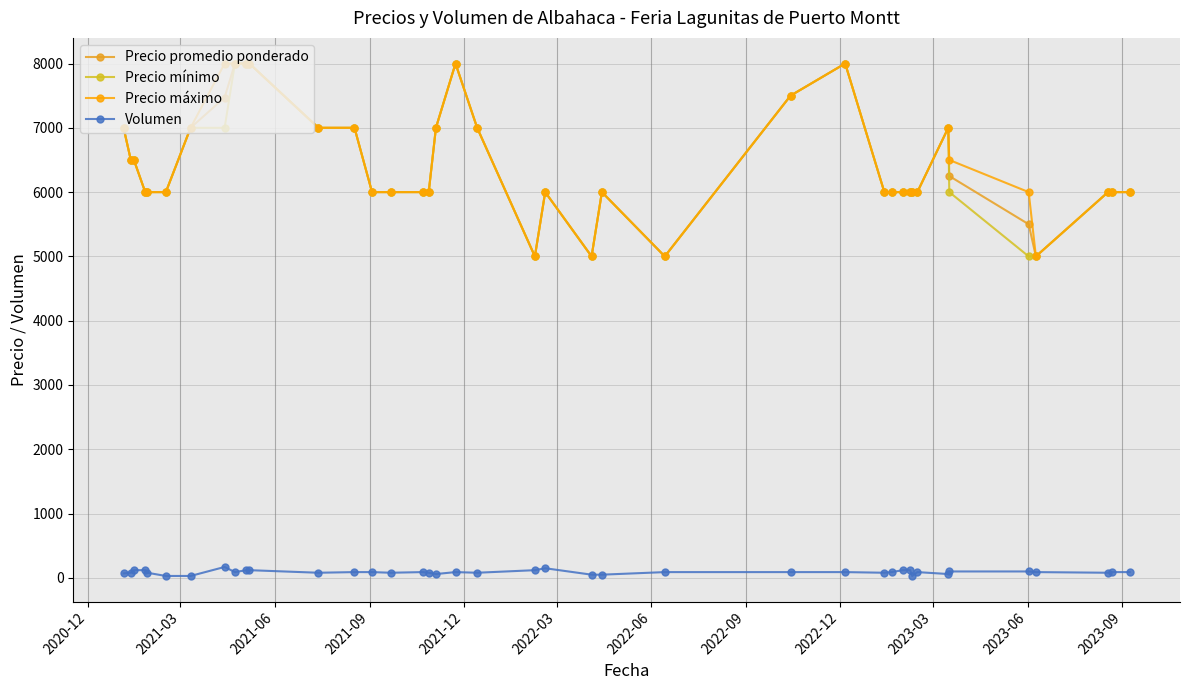

In Precio máximo, how many points are higher than both neighbors (excluding endpoints)?

5